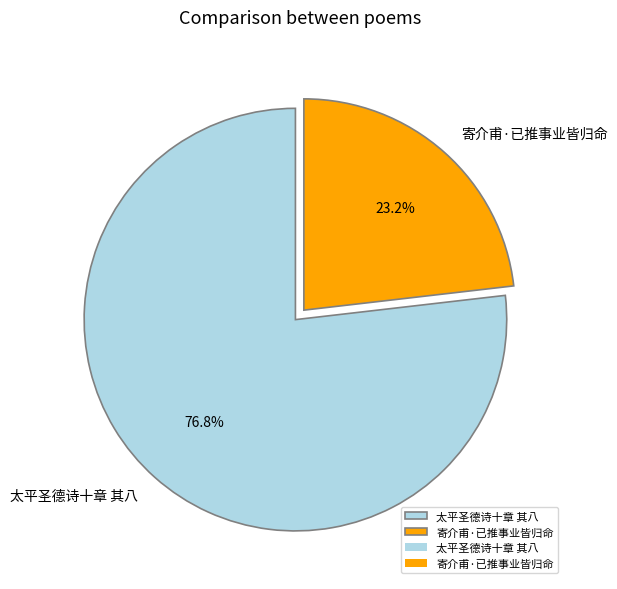

To the nearest percent, what portion does 寄介甫·已推事业皆归命 represent?

23%